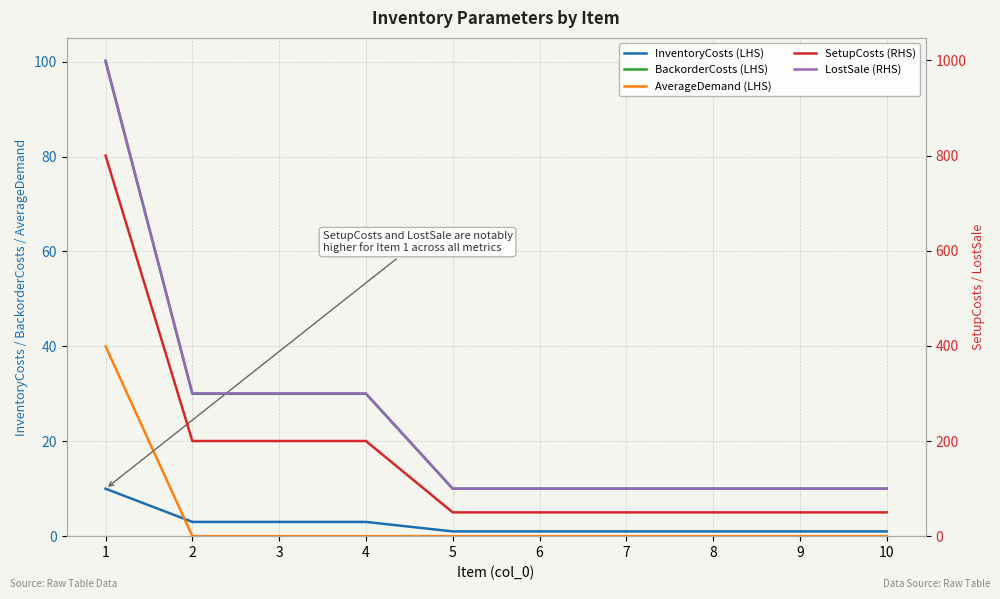

Reading left to right, extract all data points from this chart.

InventoryCosts (LHS): 10	3	3	3	1	1	1	1	1	1
BackorderCosts (LHS): 100	30	30	30	10	10	10	10	10	10
AverageDemand (LHS): 40	0	0	0	0	0	0	0	0	0
SetupCosts (RHS): 800	200	200	200	50	50	50	50	50	50
LostSale (RHS): 1000	300	300	300	100	100	100	100	100	100